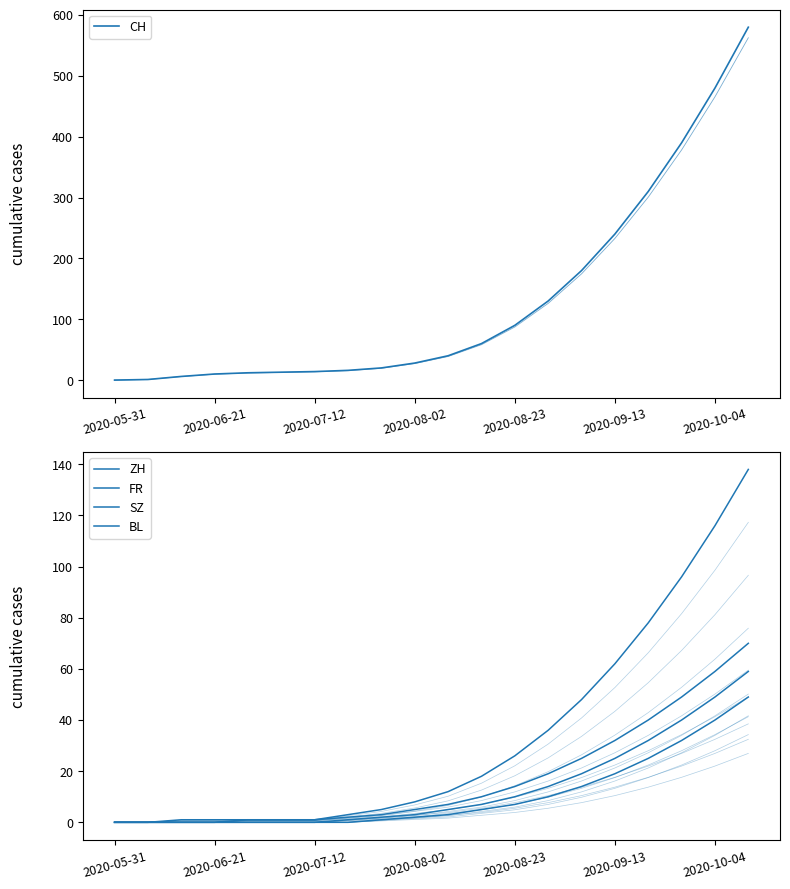

The value of ZH at 11 is 18. True or false?

True